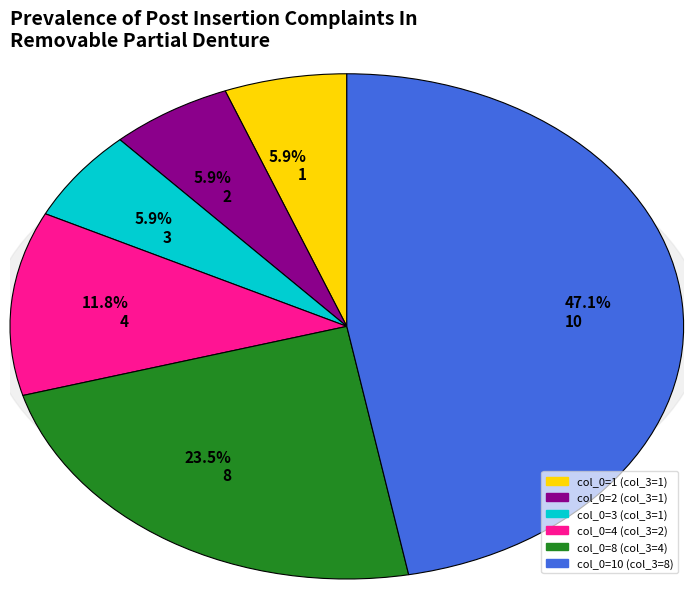

Is 1 the majority of the pie?

No